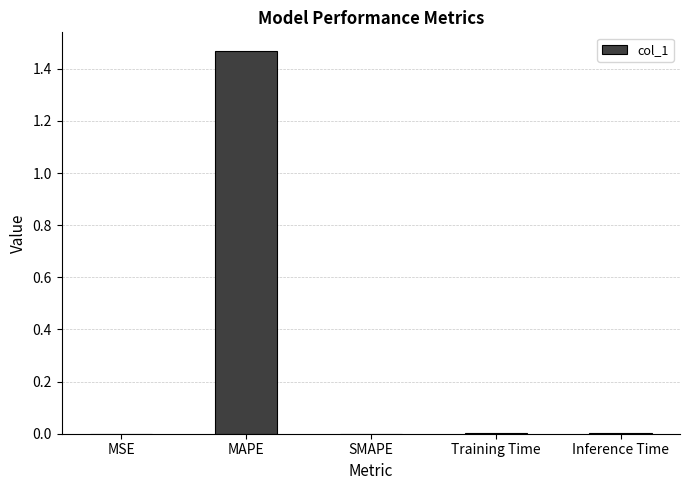

The value at Training Time is 0.0. True or false?

True